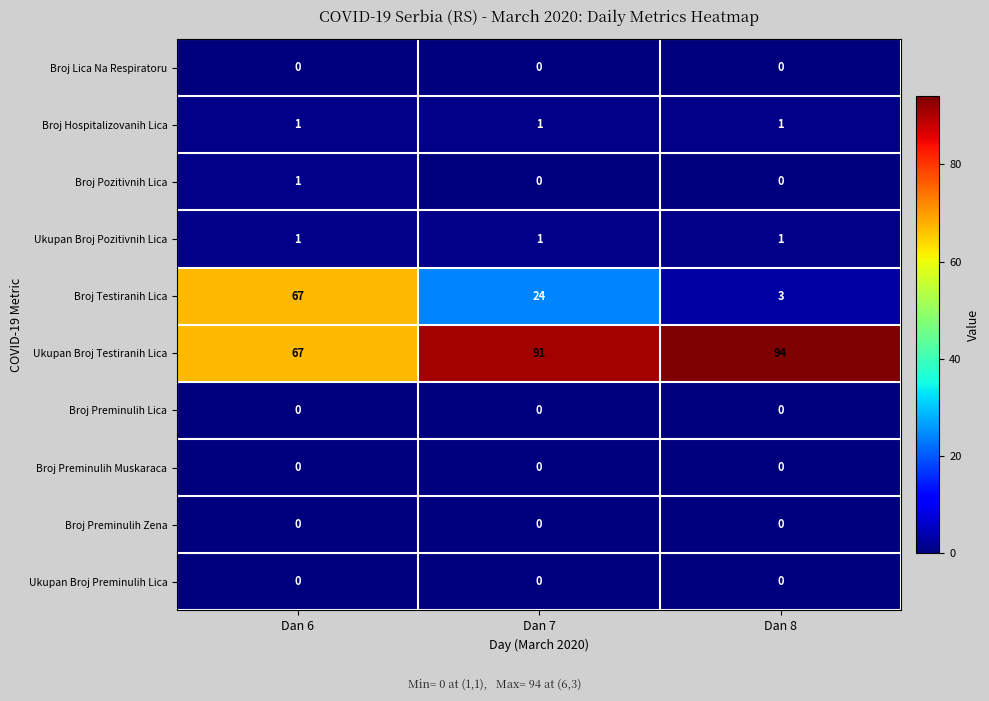

Which label corresponds to the largest value in the chart?

Dan 8